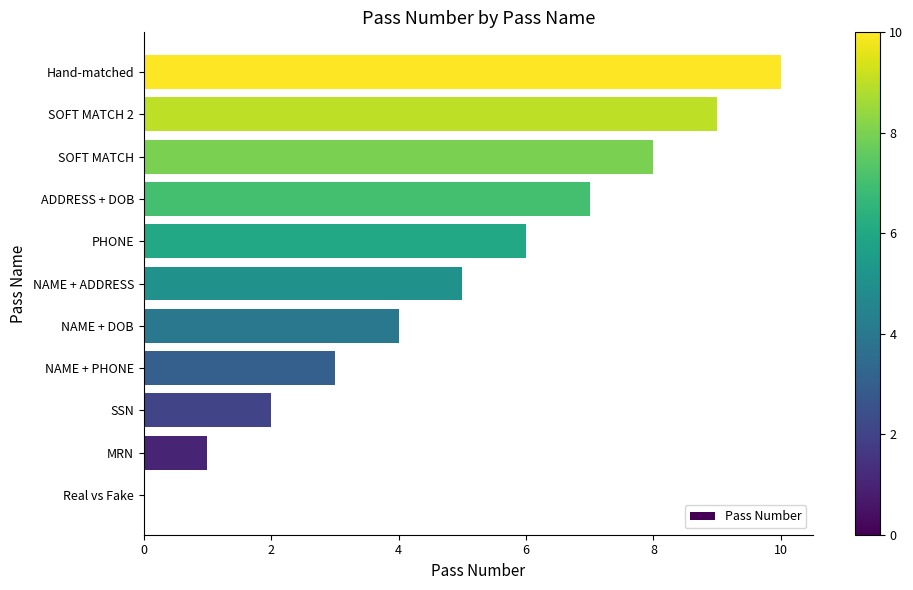

What is the greatest value displayed?

10